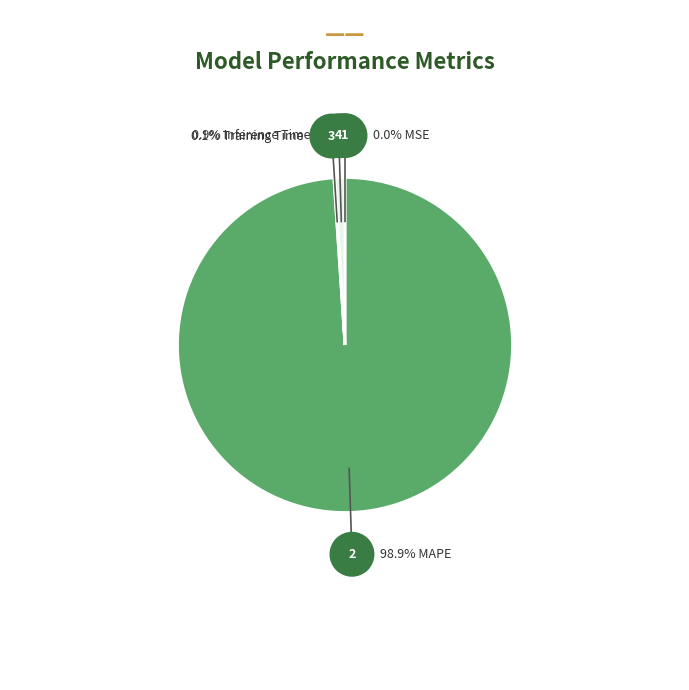

What is the change in value from SMAPE to Training Time?

+0.1